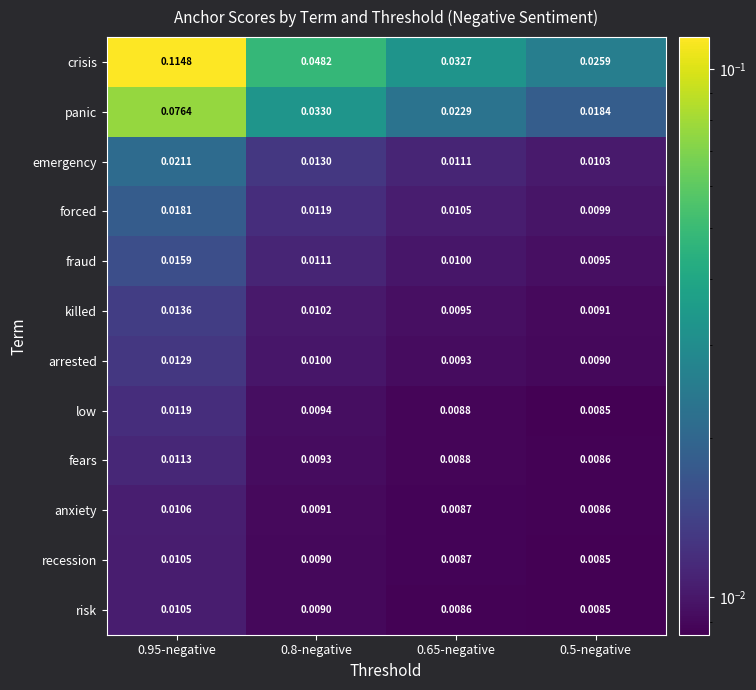

Which series has the largest range (max minus min)?

crisis